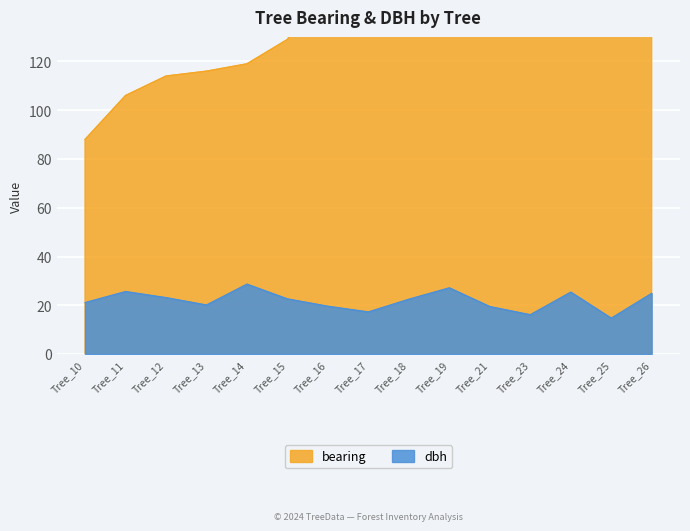

What is the total value across all series at Tree_11?

131.7